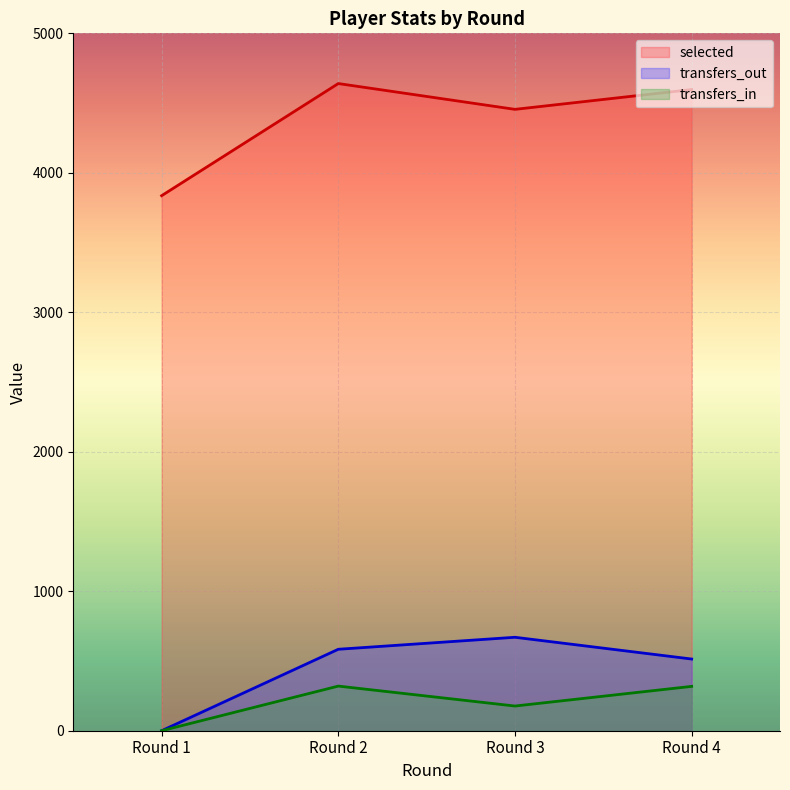

Reading left to right, transcribe all the data shown in this chart.

selected: Round 1=3836	Round 2=4640	Round 3=4455	Round 4=4597
transfers_in: Round 1=0	Round 2=320	Round 3=177	Round 4=318
transfers_out: Round 1=0	Round 2=584	Round 3=670	Round 4=514